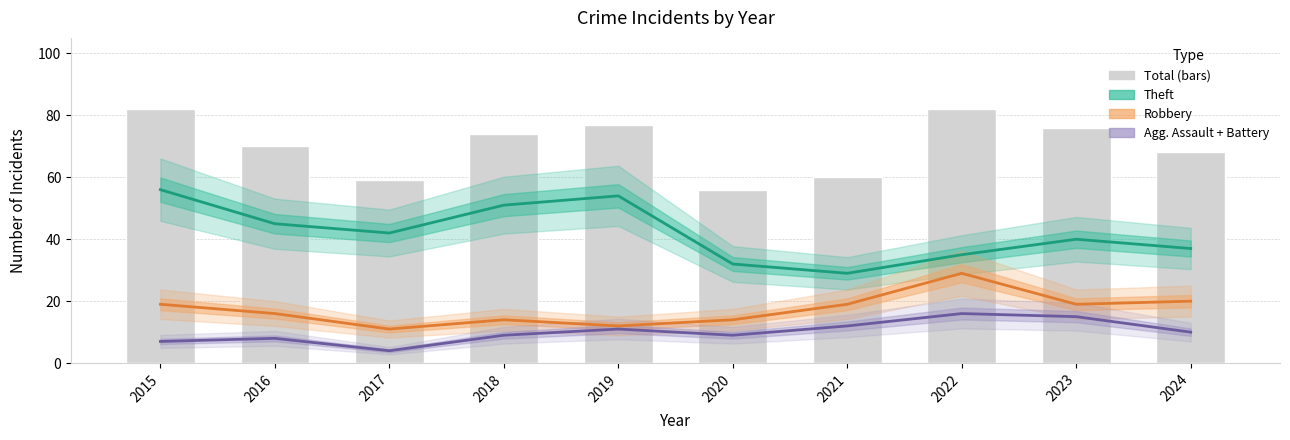

Reading left to right, what are all the values shown in this chart?

Theft: 56	45	42	51	54	32	29	35	40	37
Robbery: 19	16	11	14	12	14	19	29	19	20
Agg. Assault + Battery: 7	8	4	9	11	9	12	16	15	10
Total: 82	70	59	74	77	56	60	82	76	68